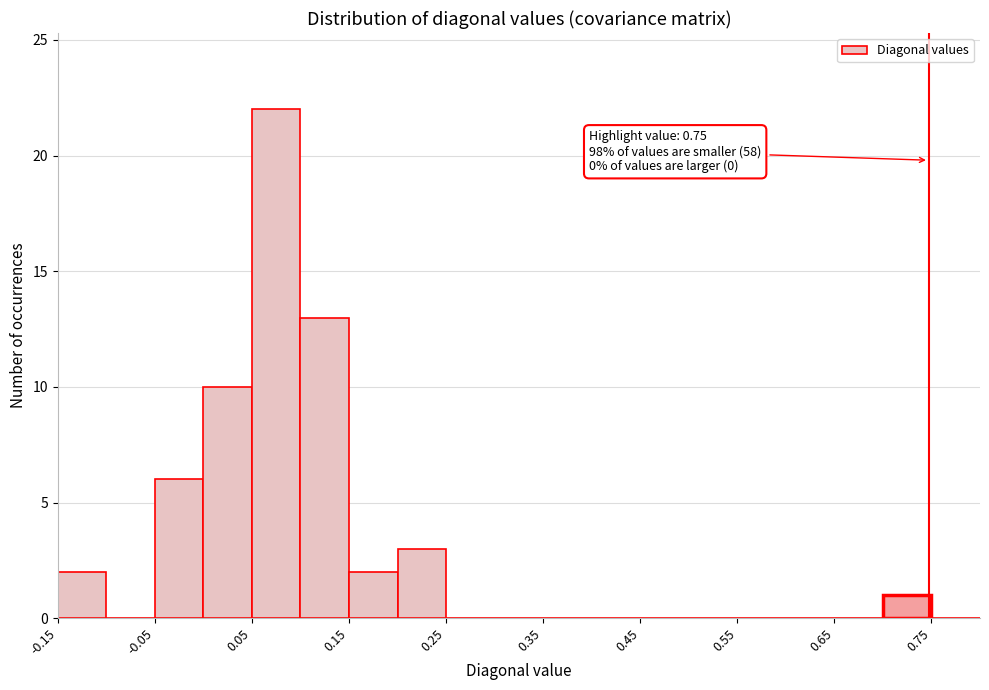

Over which range of the x-axis is the bar tallest?

0.05 to 0.10